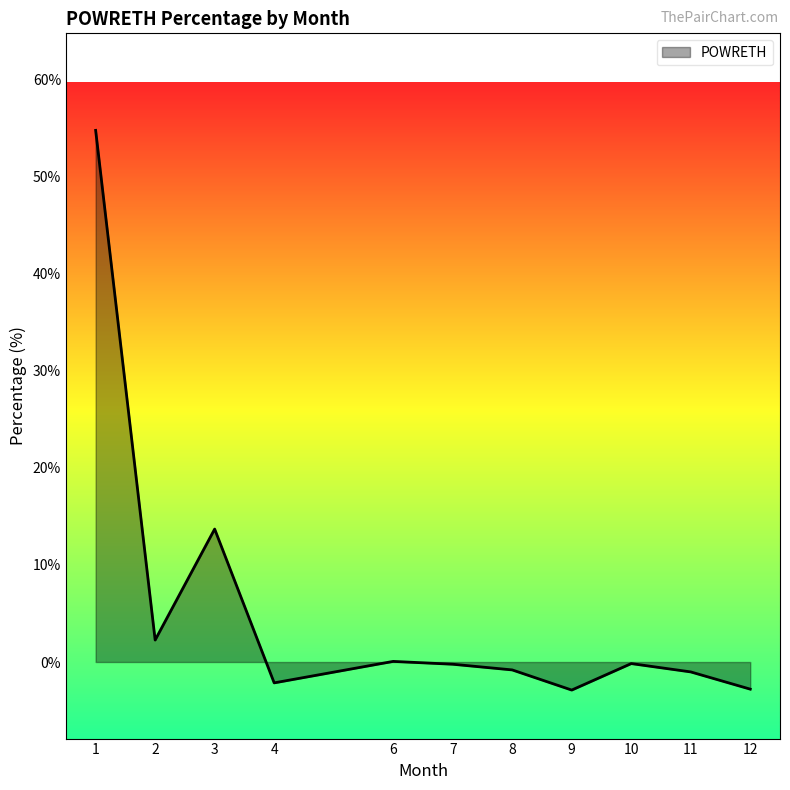

Does the chart display data point markers on the line(s)?

No